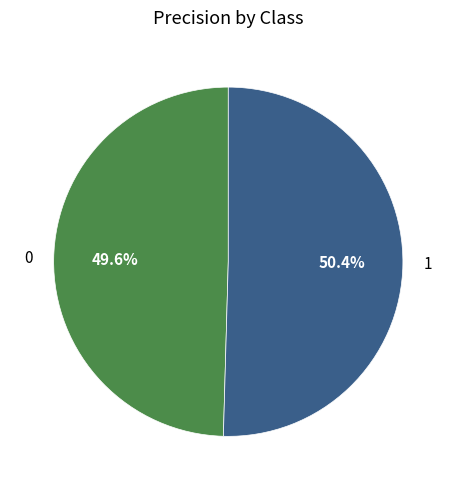

What percentage is the 1 slice, to the nearest percent?

50%